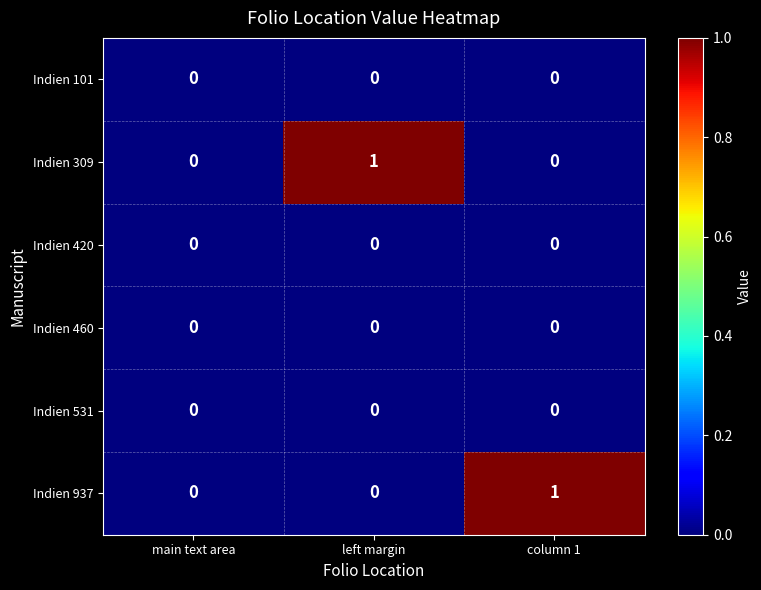

True or false: Indien 420 has a value of 0 at main text area.

True